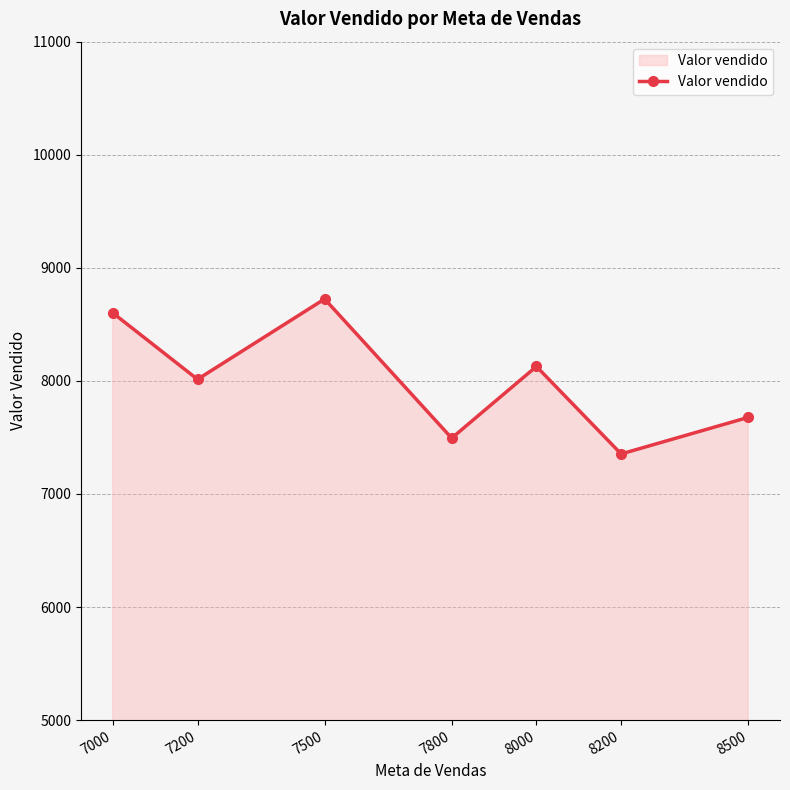

What is the smallest value displayed?

7353.9